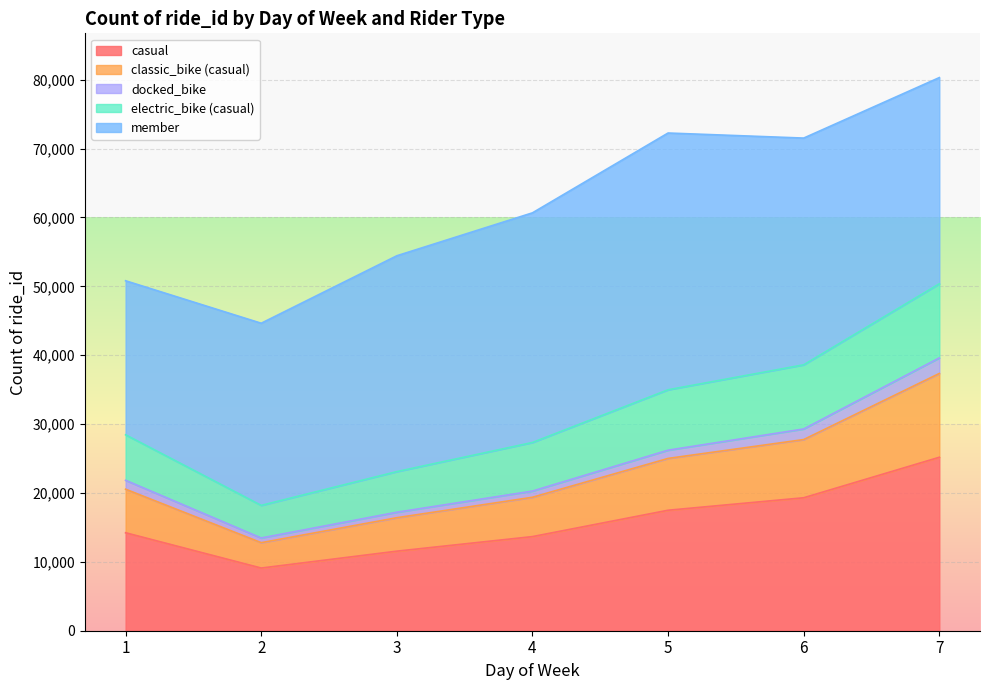

The value of casual at 3 is 3914. True or false?

False